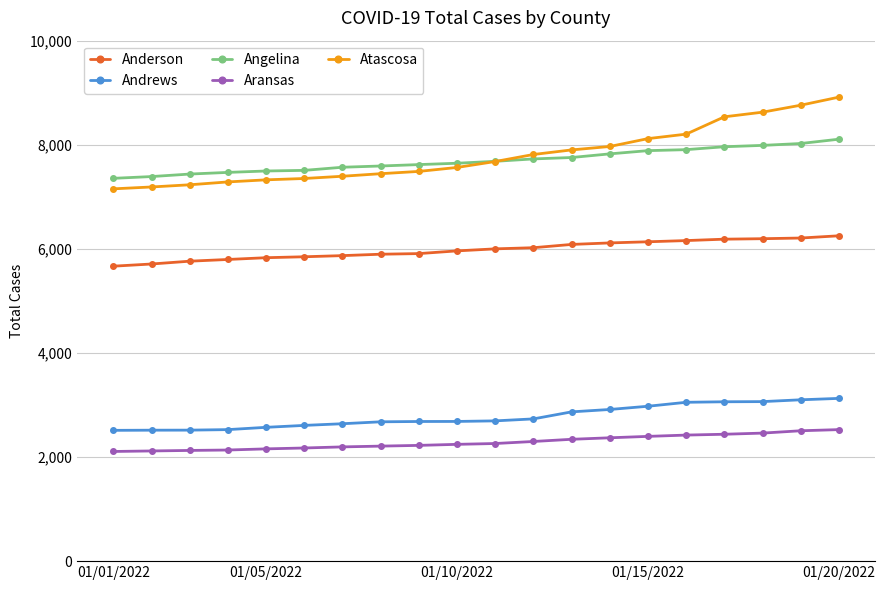

What is the value of the Angelina point at the 4th from the left?

7469